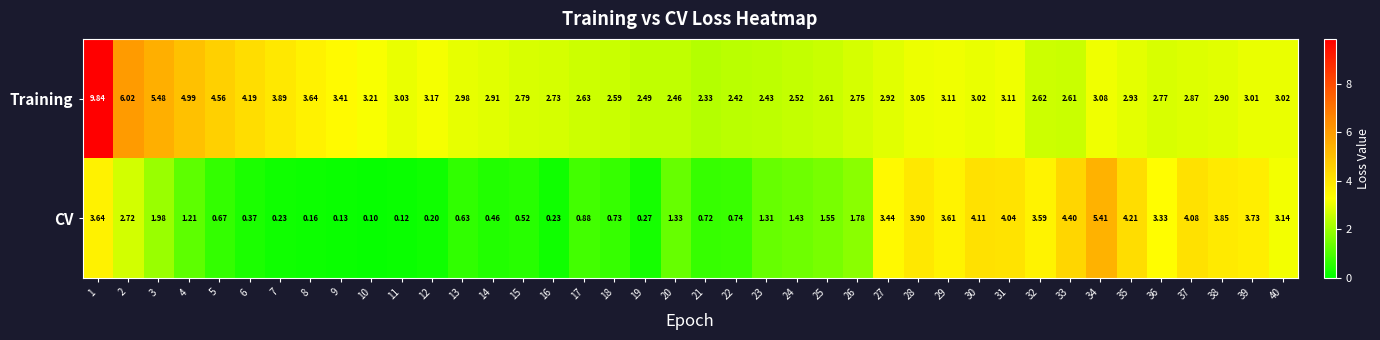

List the series in order of their peak value, highest first.

Training, CV